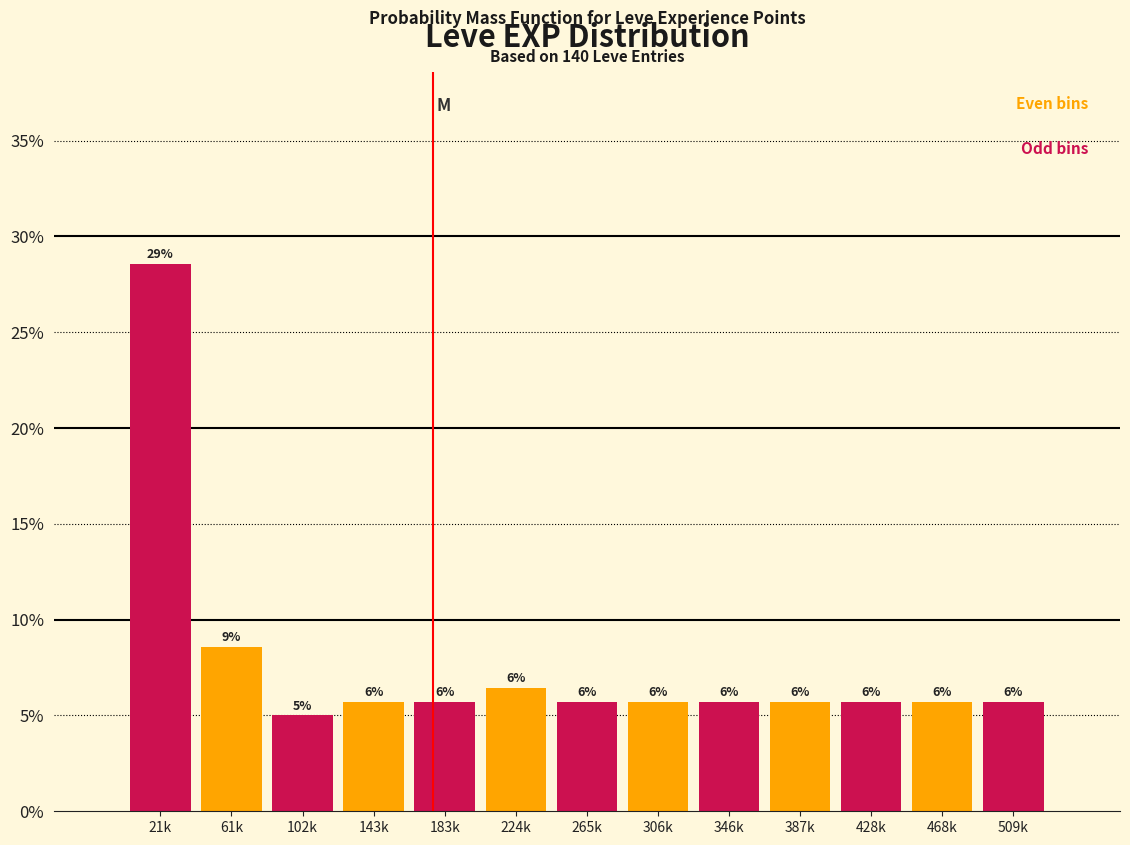

How many bars are there in total?

13